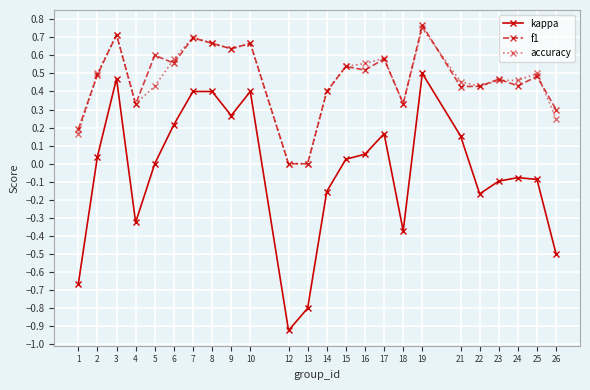

Which series changed the most between 1 and 23?

kappa